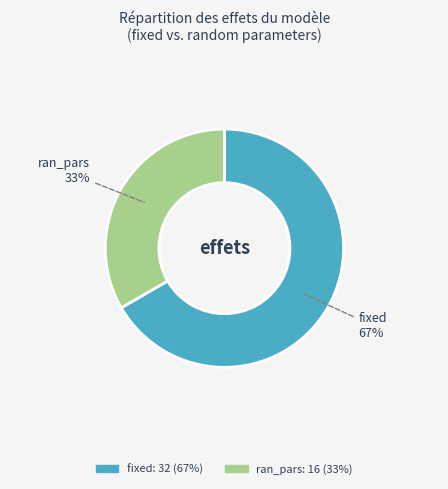

To the nearest percent, what portion does fixed represent?

67%